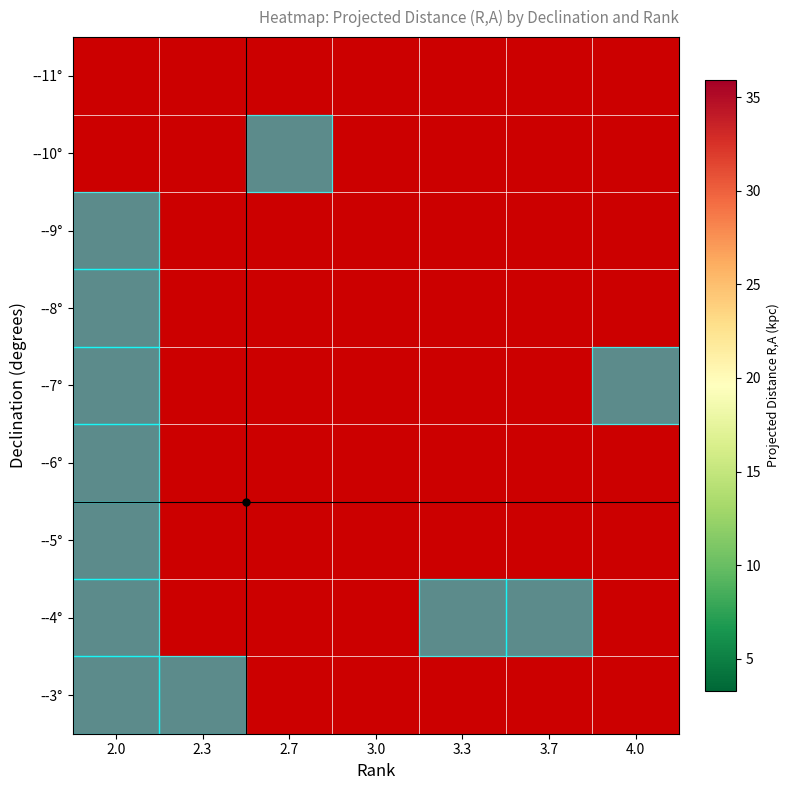

What is the difference between the second highest and second lowest values in the --7° series?

-6.2